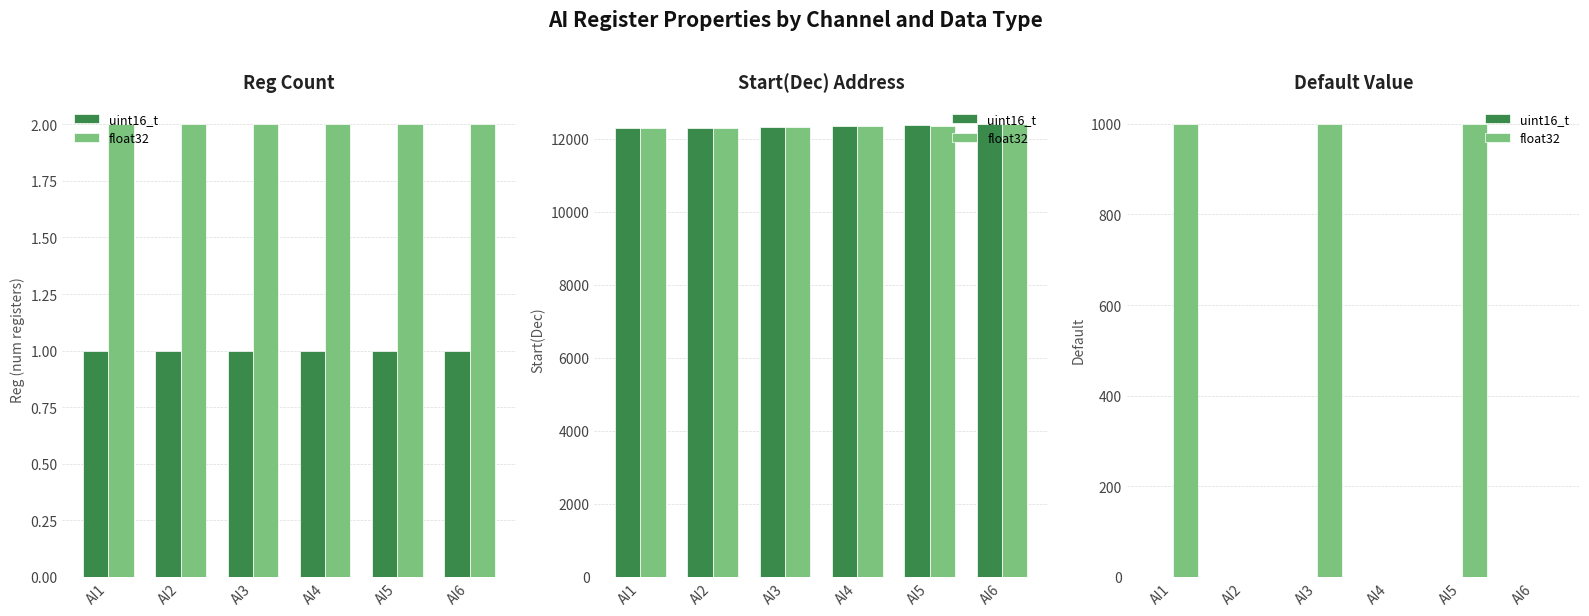

How many bars are there in each group?

2